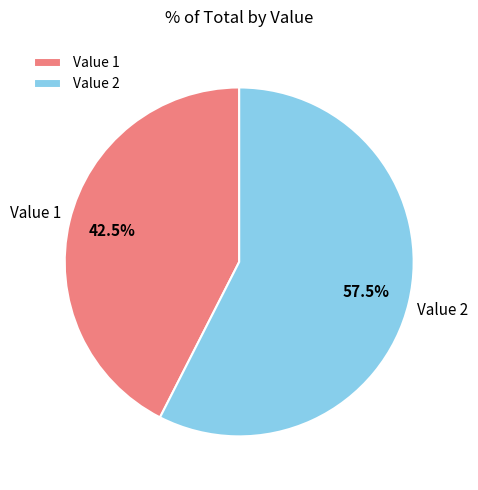

Which slice is the largest?

Value 2